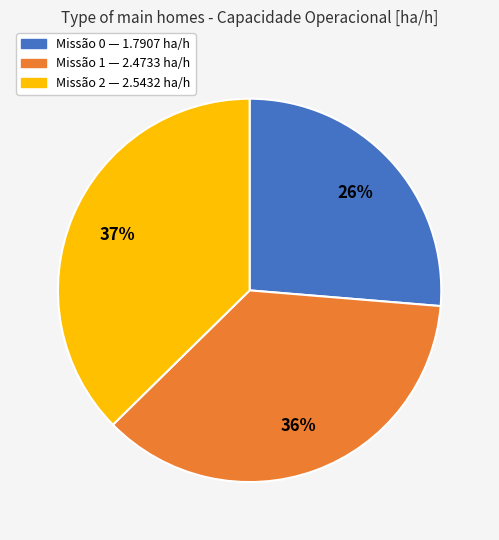

To the nearest percent, what is the difference between the largest and smallest slice percentages?

11%